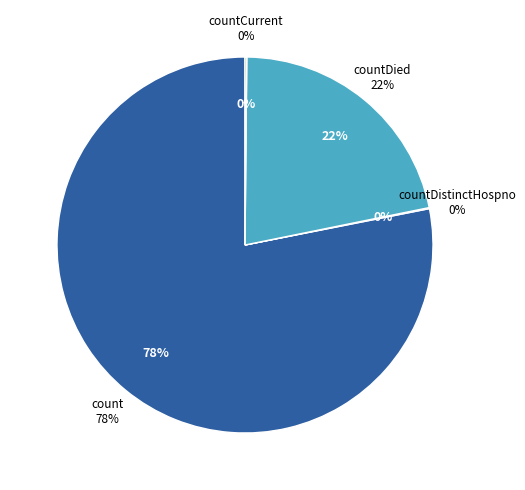

Which category has the biggest portion of the pie?

count